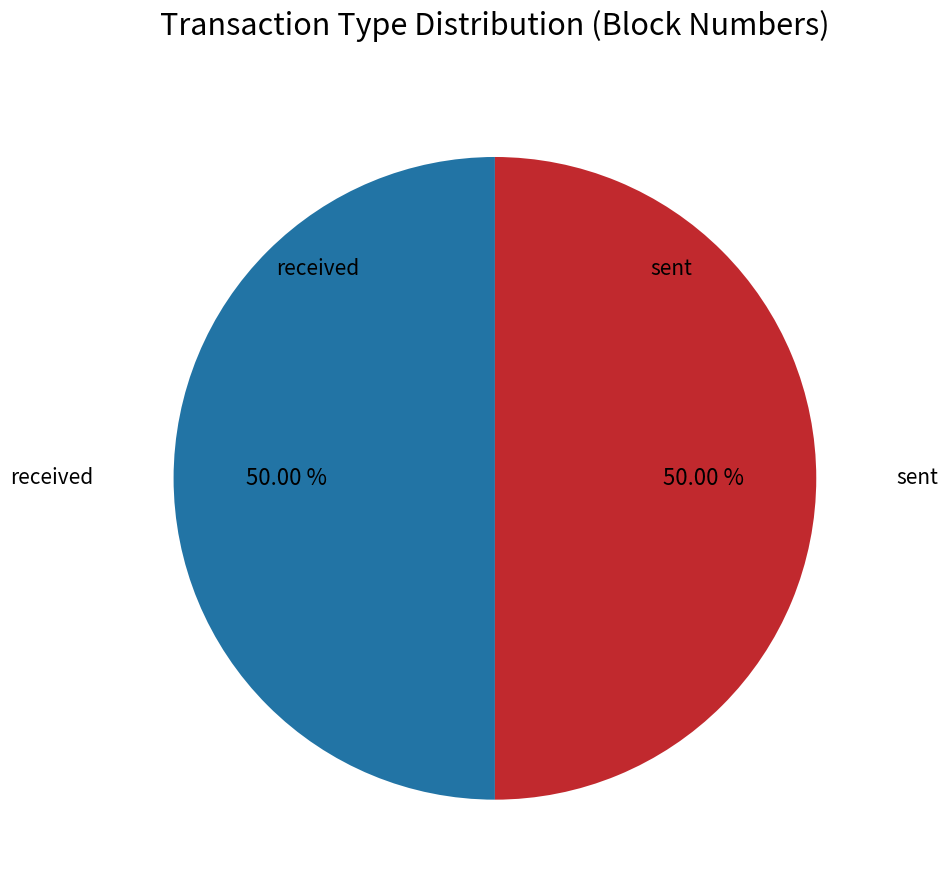

How many segments does this pie chart have?

2